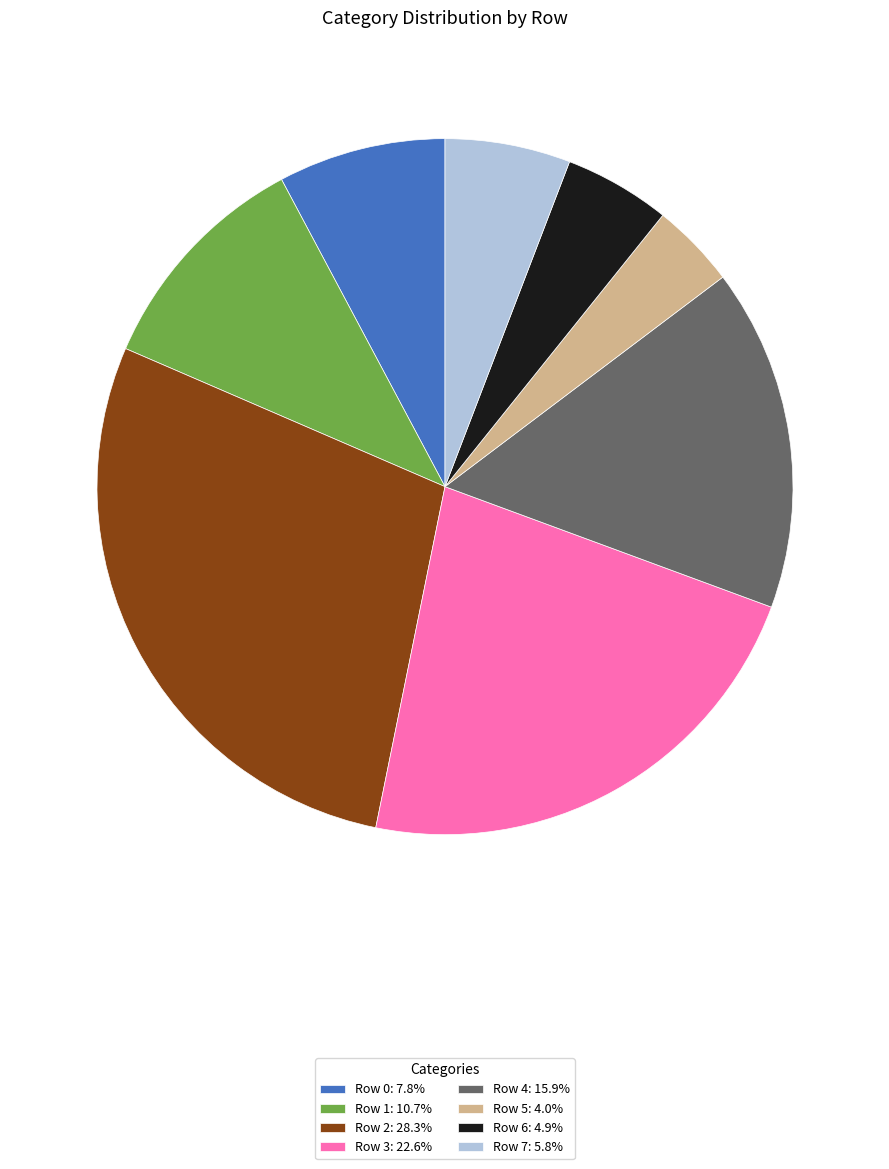

How many segments does this pie chart have?

8